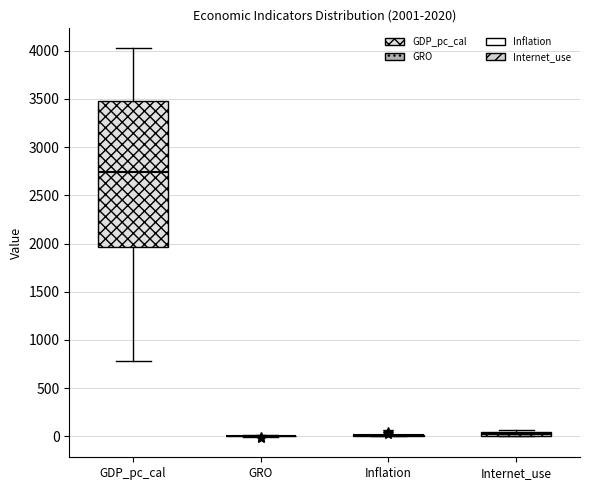

Comparing the boxes themselves (not the whiskers), which one is the tallest?

GDP_pc_cal